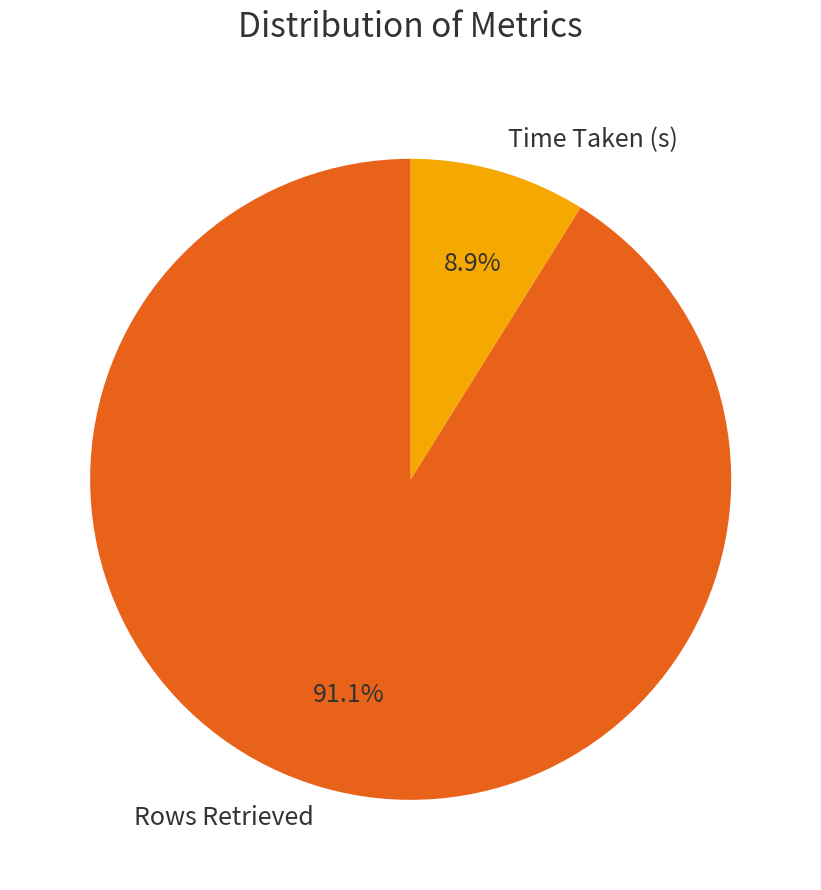

Rank the categories by value from lowest to highest.

Time Taken (s), Rows Retrieved